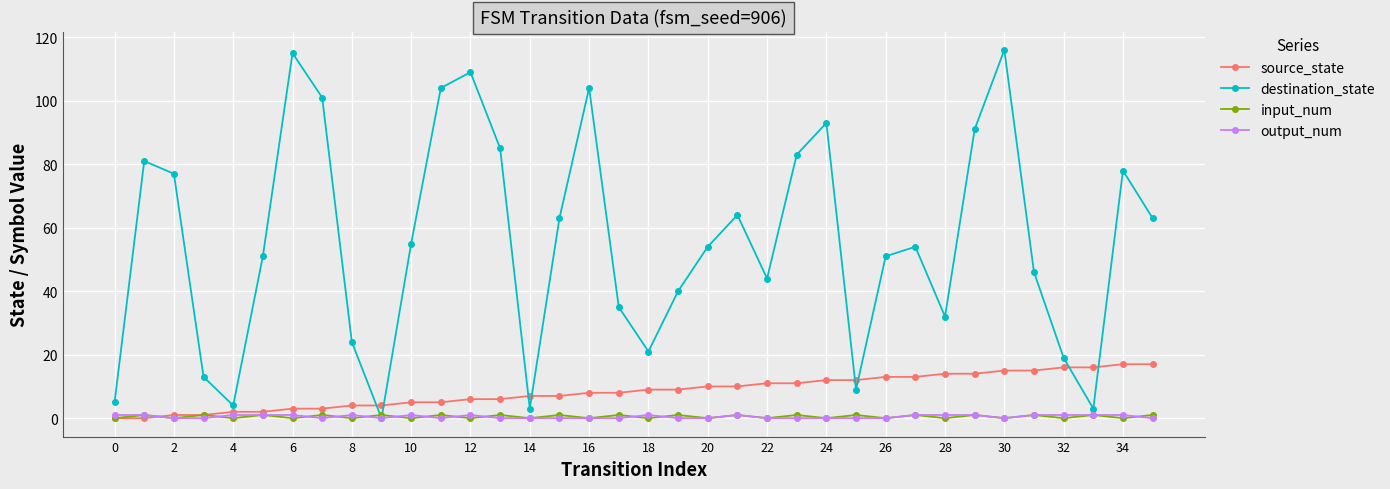

Which series has the widest spread of values?

destination_state